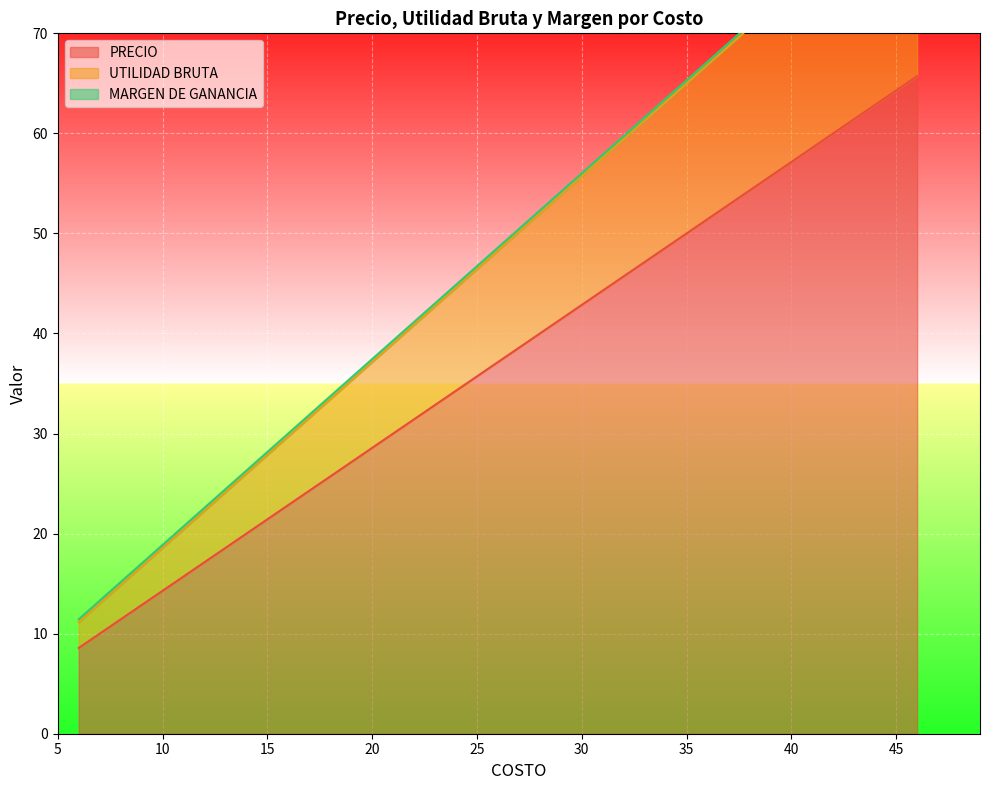

What is the value of the MARGEN DE GANANCIA point at the 5th from the left?

0.3